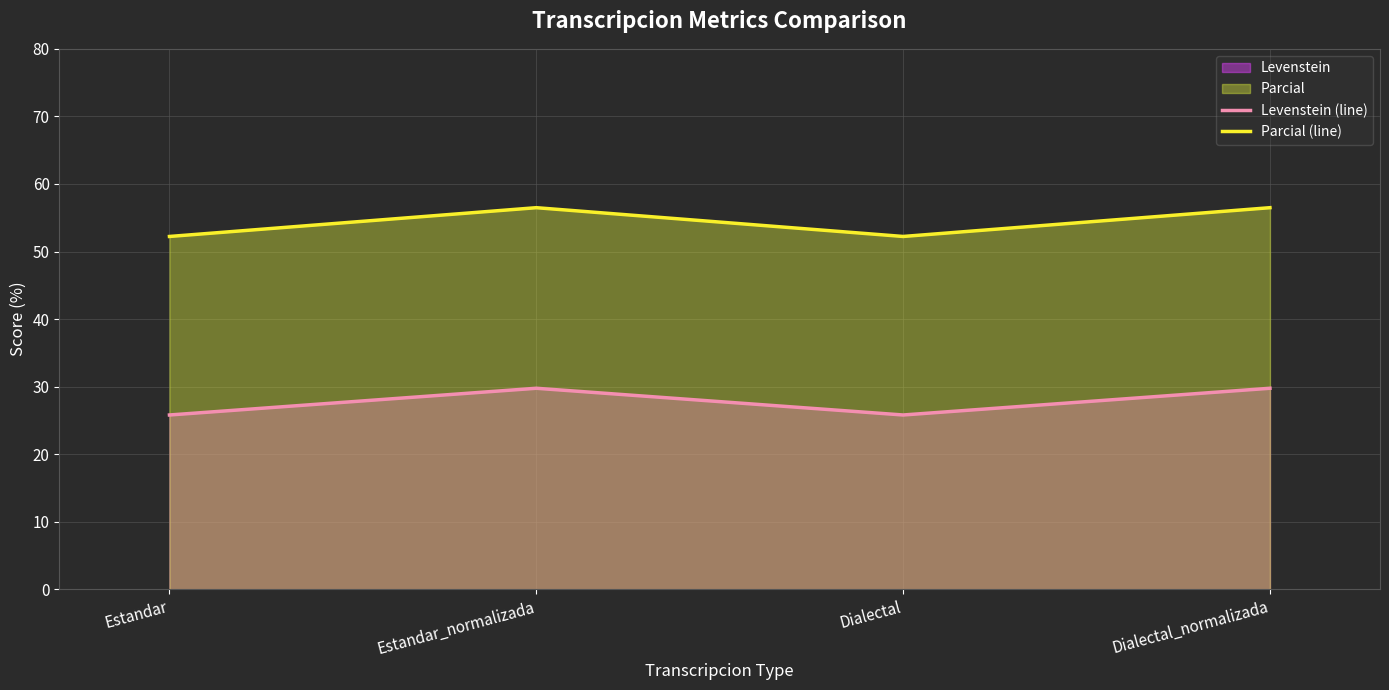

Does the chart have visible grid lines?

Yes